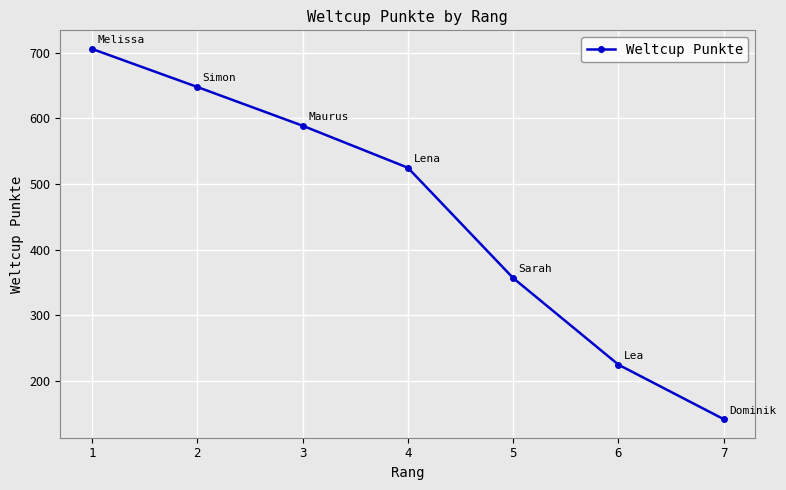

Reading right to left, list all the values displayed in this chart.

7=142	6=225	5=357	4=525	3=589	2=648	1=706